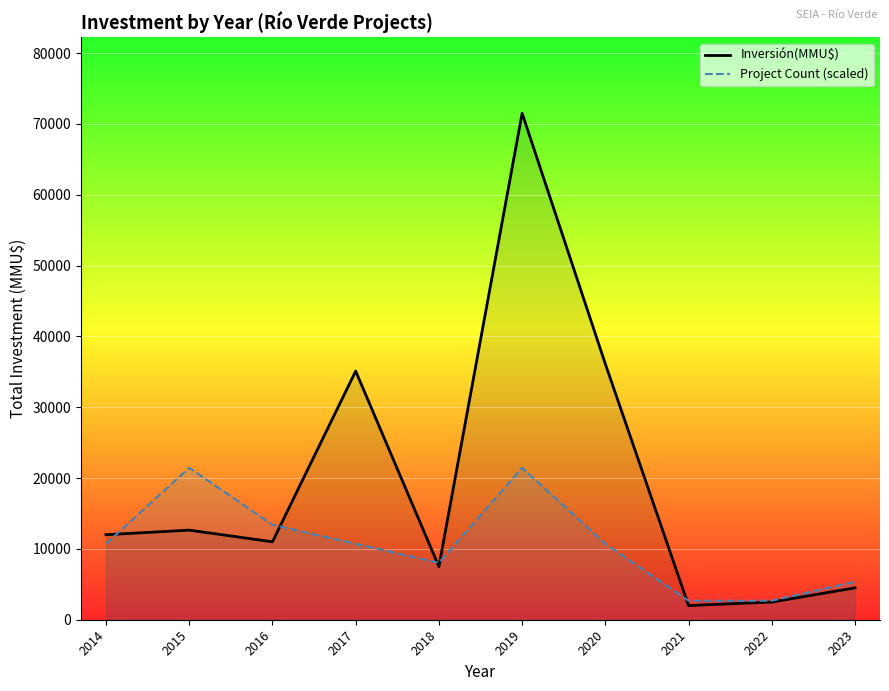

At which label does Inversión(MMU$) reach its minimum?

2021